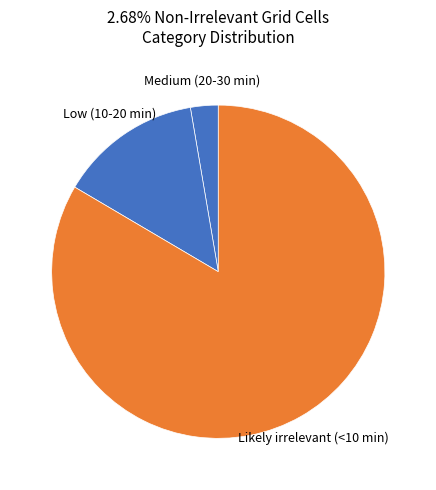

How many segments does this pie chart have?

3